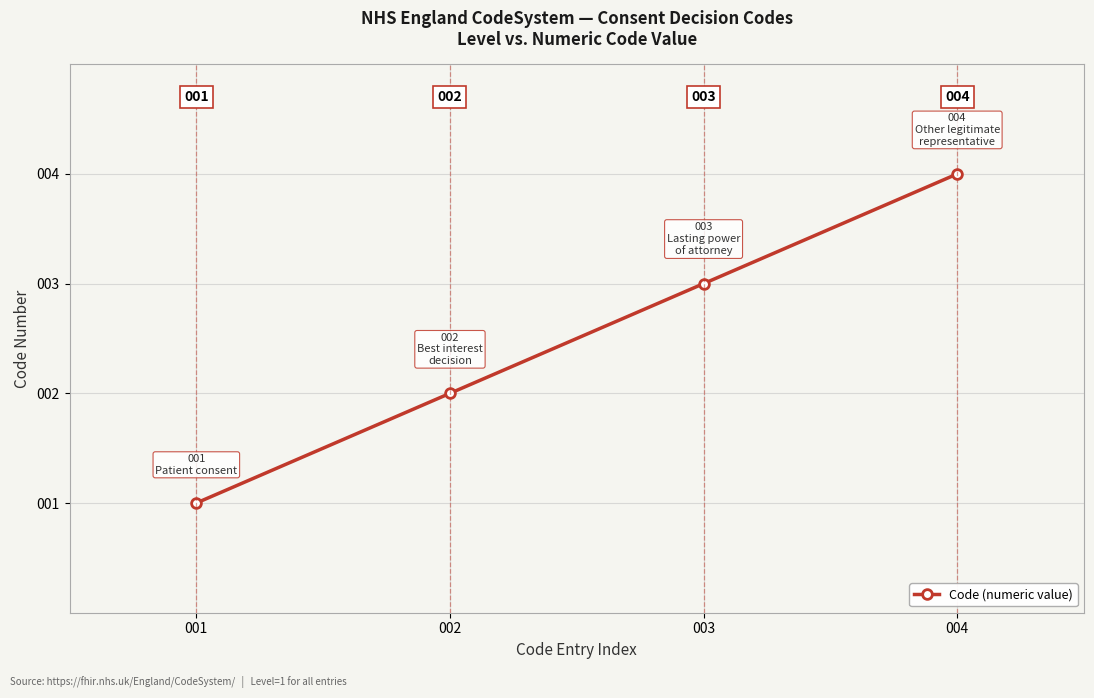

Reading left to right, list all the values displayed in this chart.

001=1	002=2	003=3	004=4